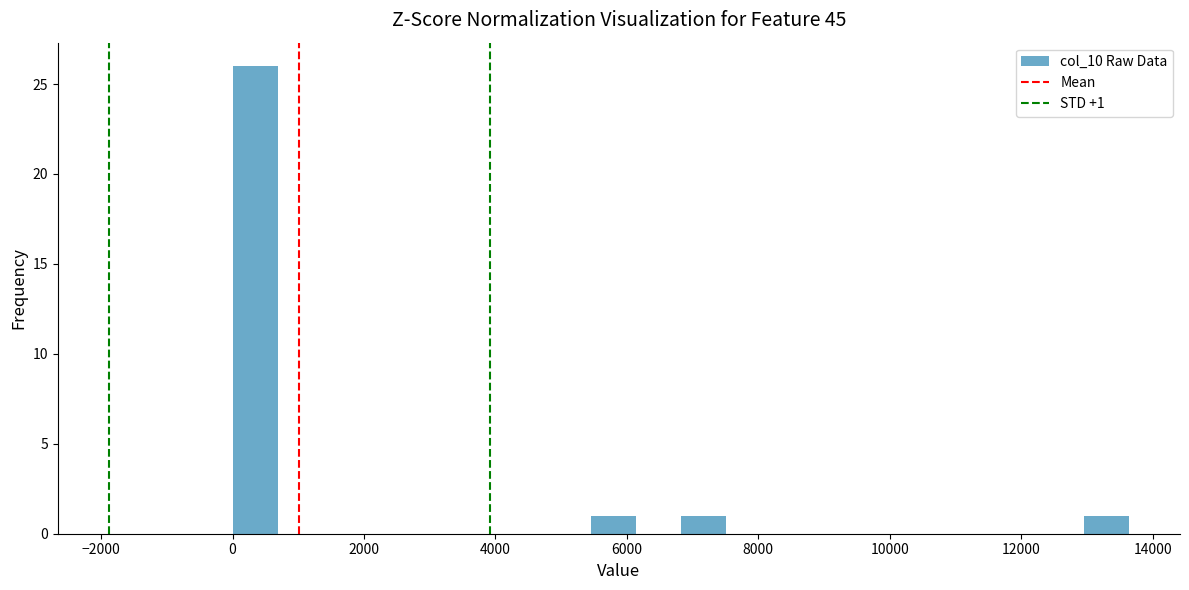

Read against the x-axis, roughly where is the centre of the tallest bar?

400